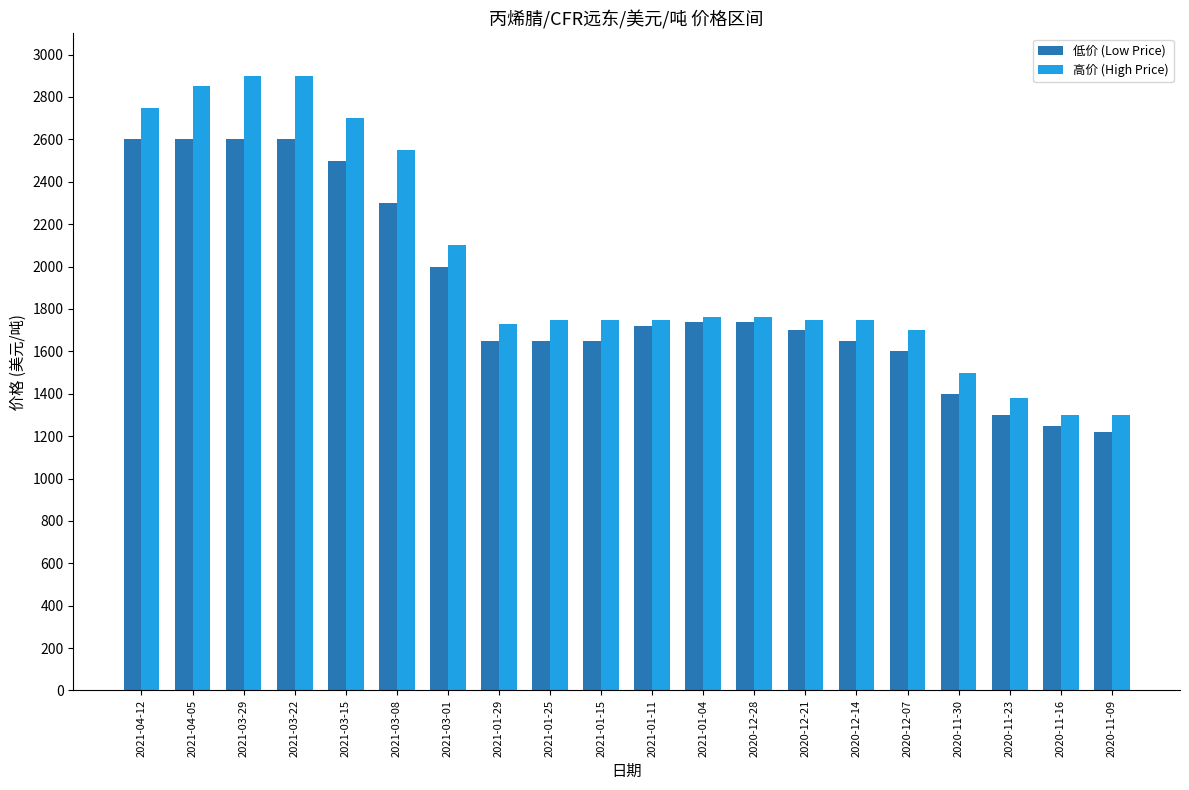

Which series has the largest range (max minus min)?

高价 (High Price)